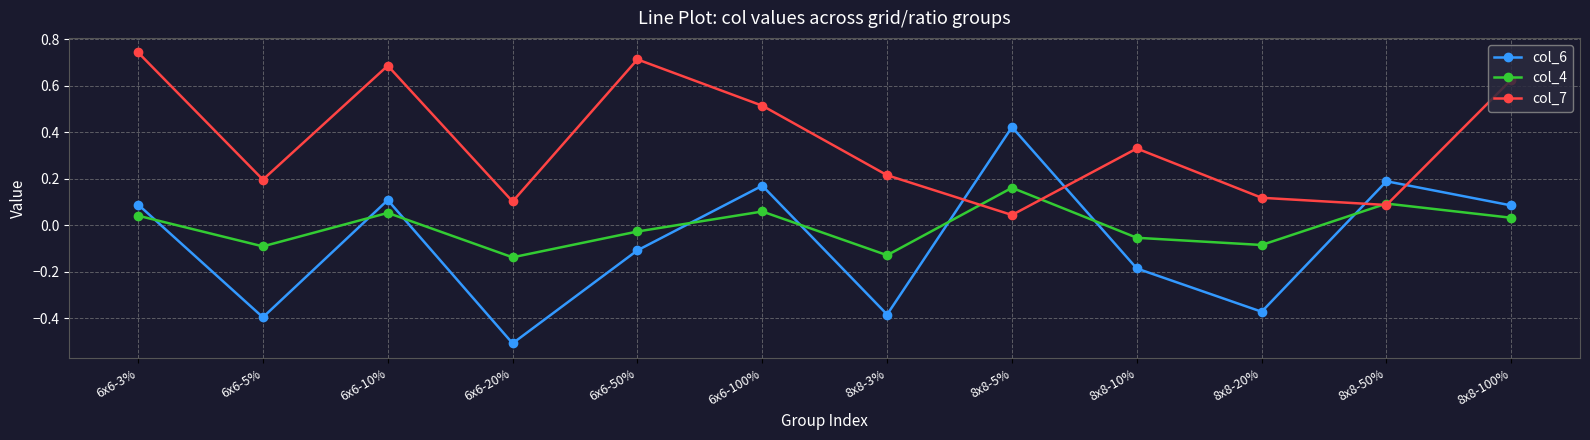

Which series has the widest spread of values?

col_6